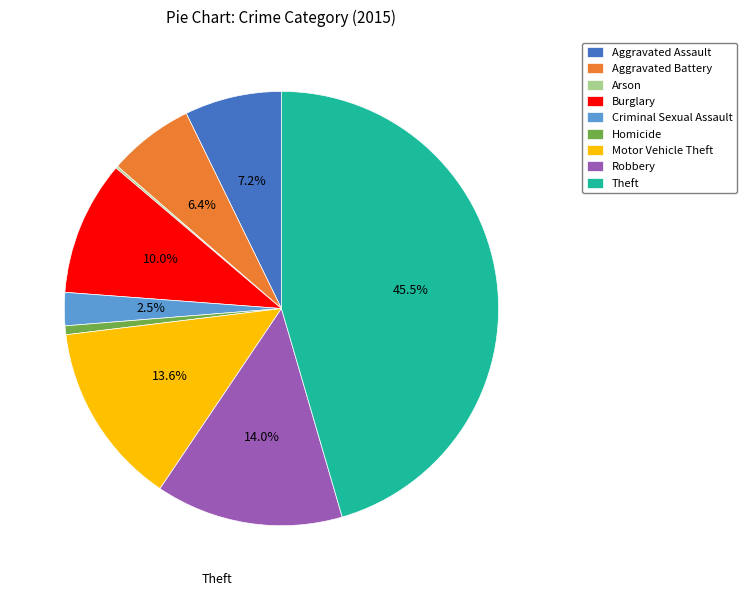

Which slice is the largest?

Theft